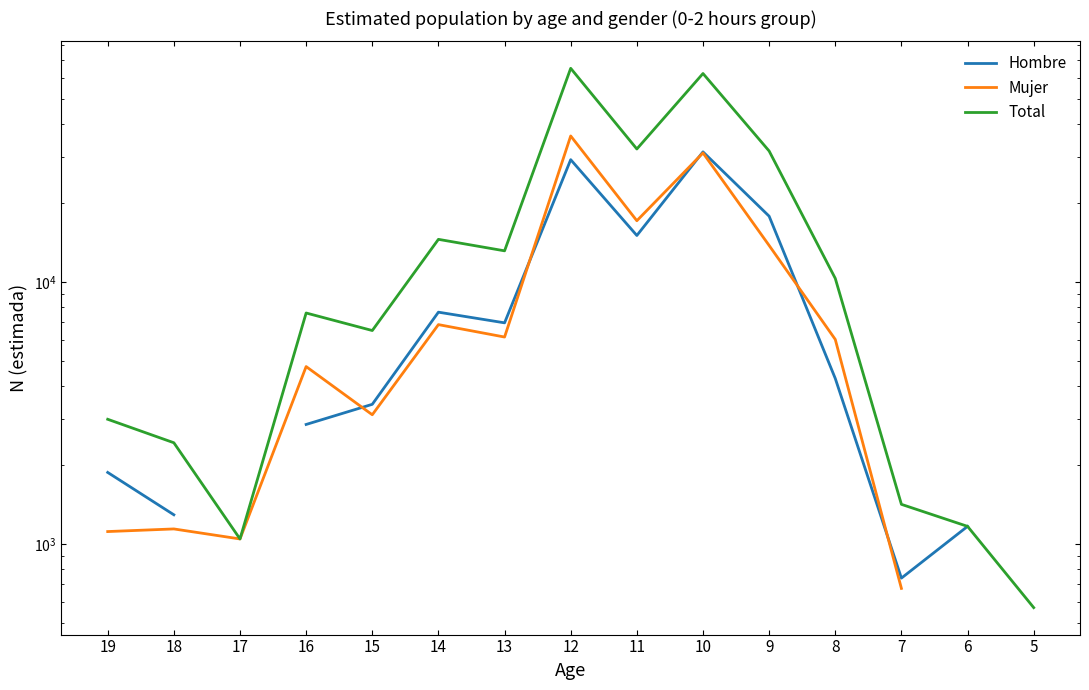

What is the difference between the highest and lowest values at 19?

1874.0